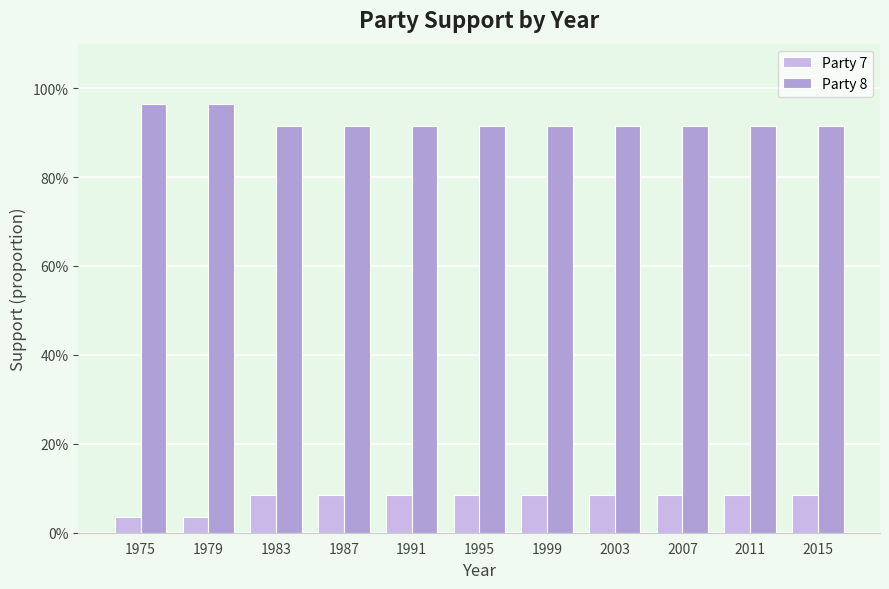

Does the chart contain any negative values?

No